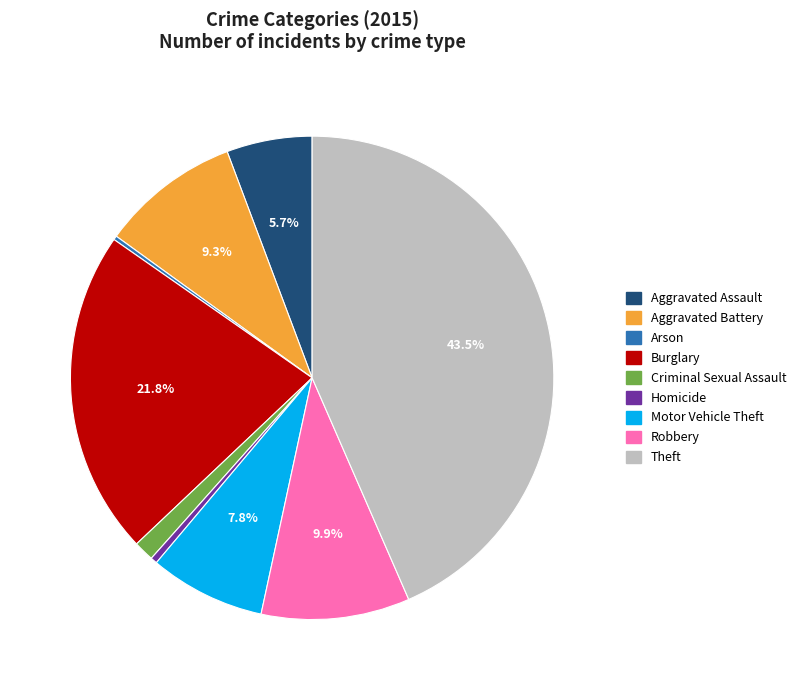

Between Burglary and Homicide, which is larger?

Burglary